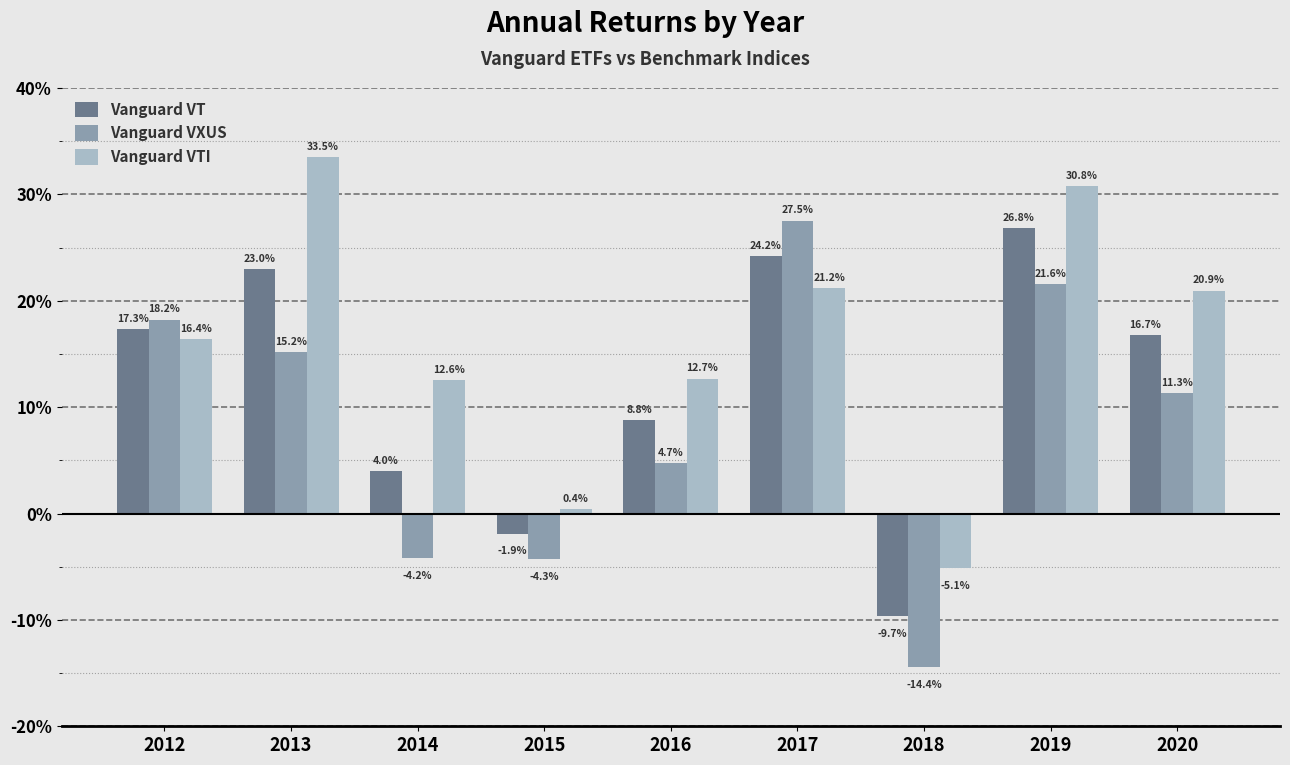

What value does the Vanguard VT series have at 2016?

8.8